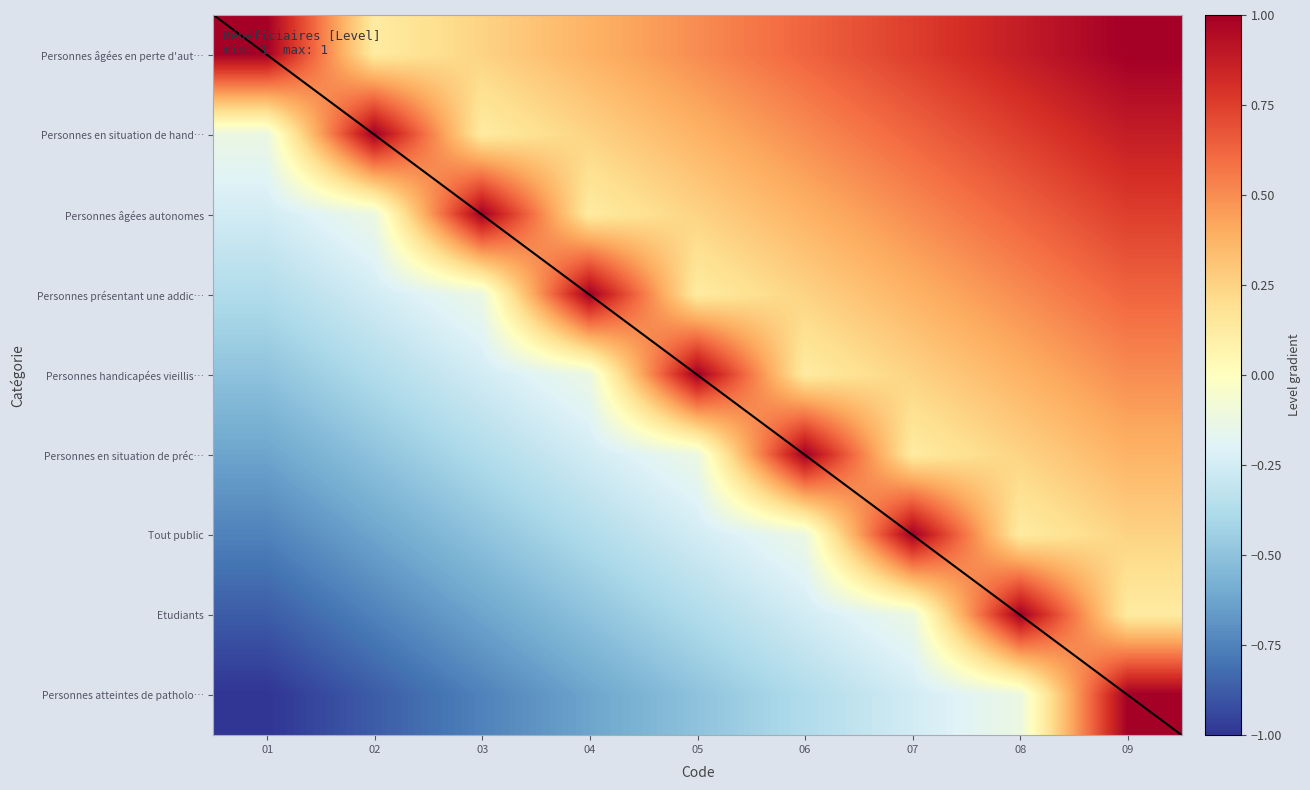

Reading left to right, what are all the values shown in this chart?

Personnes âgées en perte d'aut…: 01=1.0	02=0.1	03=0.2	04=0.4	05=0.5	06=0.6	07=0.8	08=0.9	09=1.0
Personnes en situation de hand…: 01=-0.1	02=1.0	03=0.1	04=0.2	05=0.4	06=0.5	07=0.6	08=0.8	09=0.9
Personnes âgées autonomes: 01=-0.2	02=-0.1	03=1.0	04=0.1	05=0.2	06=0.4	07=0.5	08=0.6	09=0.8
Personnes présentant une addic…: 01=-0.4	02=-0.2	03=-0.1	04=1.0	05=0.1	06=0.2	07=0.4	08=0.5	09=0.6
Personnes handicapées vieillis…: 01=-0.5	02=-0.4	03=-0.2	04=-0.1	05=1.0	06=0.1	07=0.2	08=0.4	09=0.5
Personnes en situation de préc…: 01=-0.6	02=-0.5	03=-0.4	04=-0.2	05=-0.1	06=1.0	07=0.1	08=0.2	09=0.4
Tout public: 01=-0.8	02=-0.6	03=-0.5	04=-0.4	05=-0.2	06=-0.1	07=1.0	08=0.1	09=0.2
Etudiants: 01=-0.9	02=-0.8	03=-0.6	04=-0.5	05=-0.4	06=-0.2	07=-0.1	08=1.0	09=0.1
Personnes atteintes de patholo…: 01=-1.0	02=-0.9	03=-0.8	04=-0.6	05=-0.5	06=-0.4	07=-0.2	08=-0.1	09=1.0